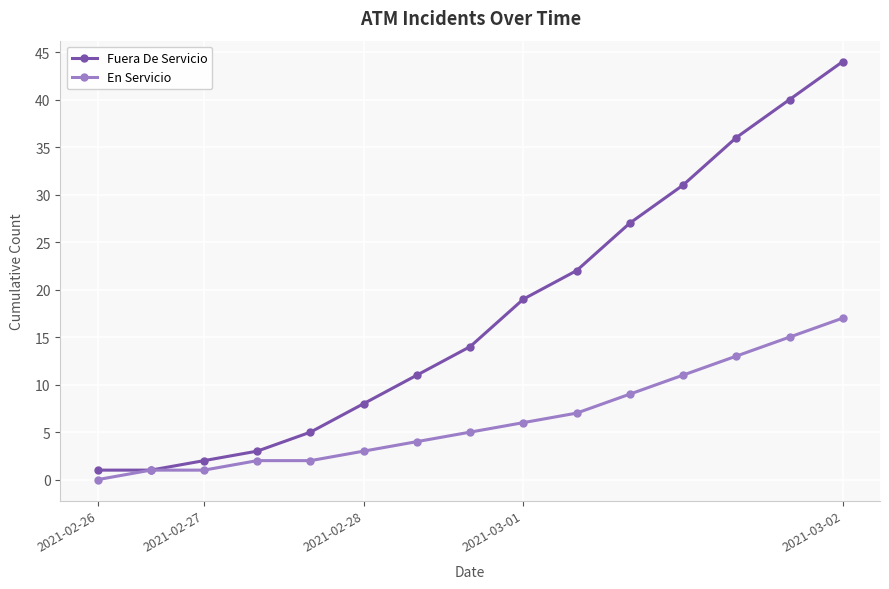

What is the greatest value displayed?

44